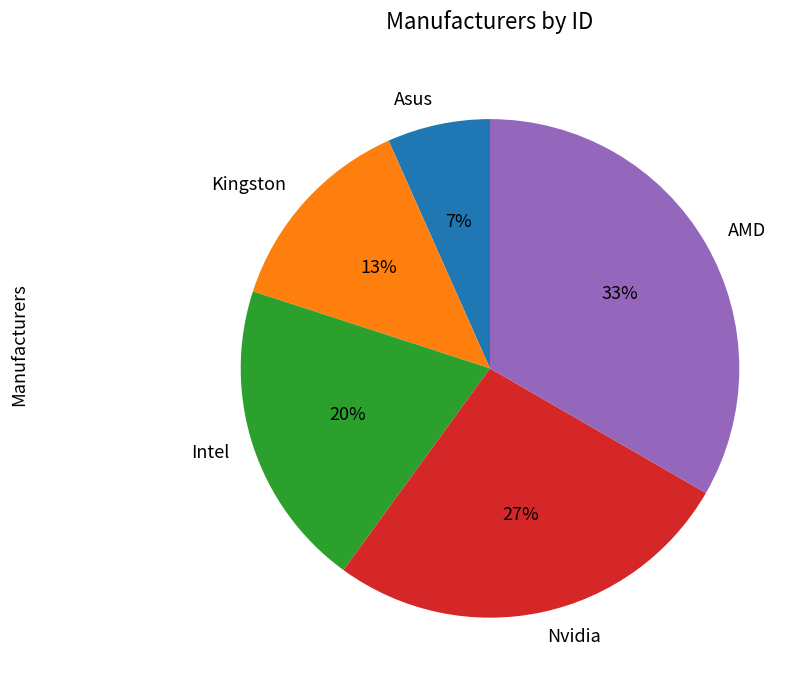

Do AMD and Kingston together represent more than half of the pie?

No